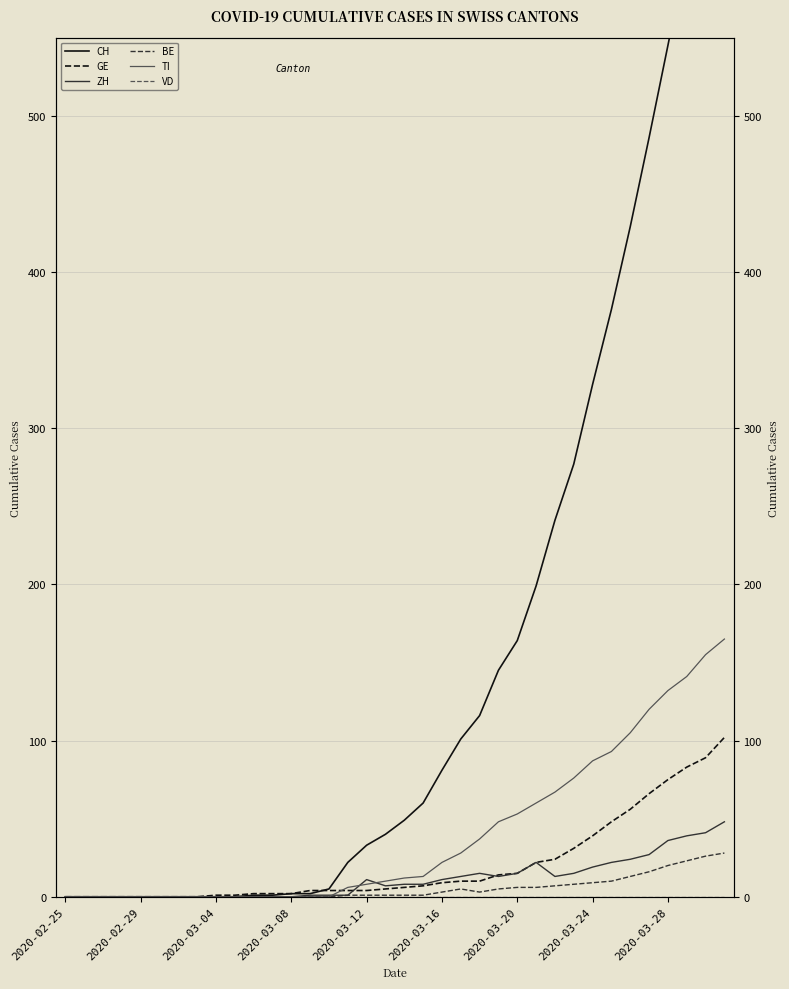

What are all the series names shown in the legend?

CH, GE, ZH, BE, TI, VD